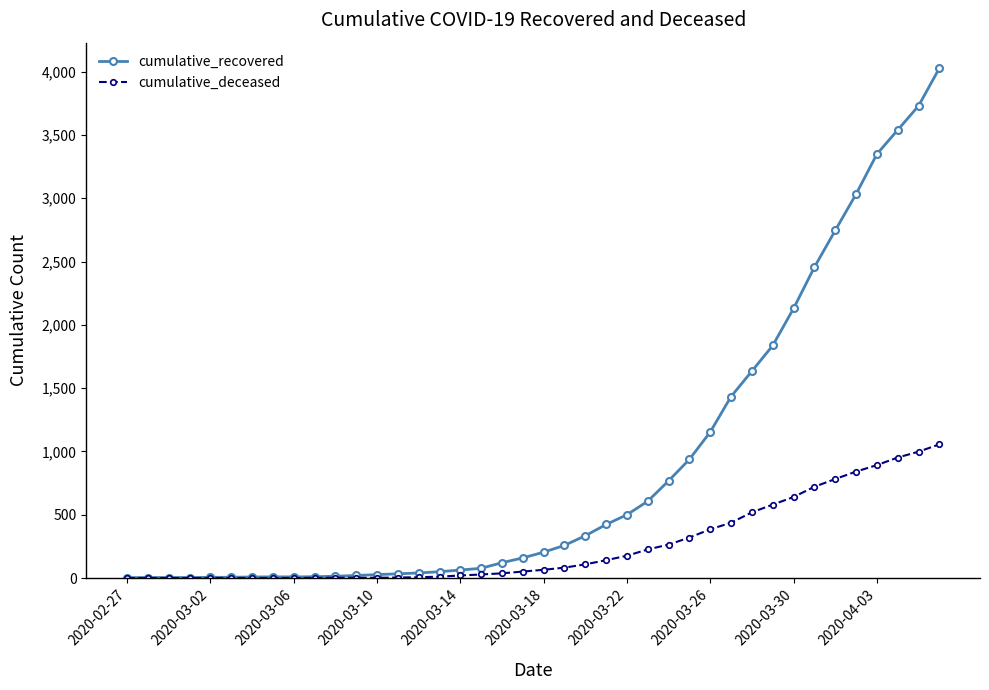

What is the maximum value for cumulative_recovered?

4028